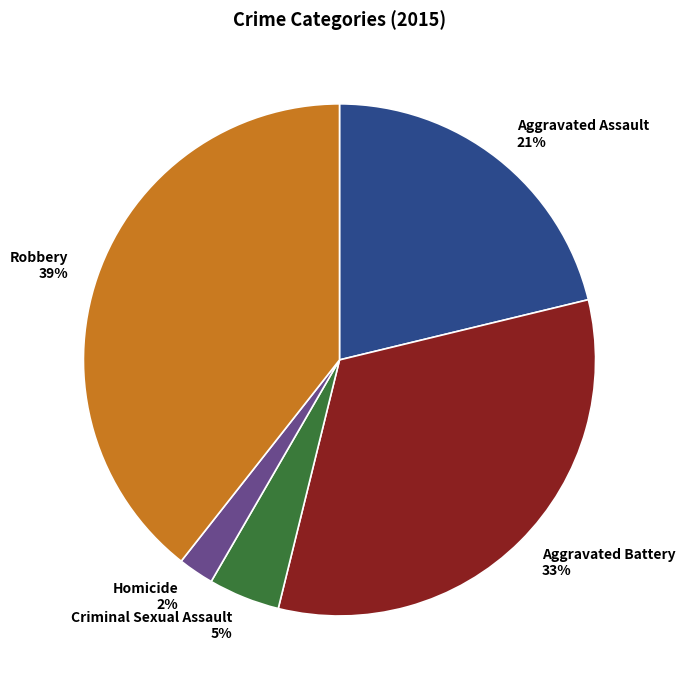

To the nearest percent, what is the difference between the largest and smallest slice percentages?

37%